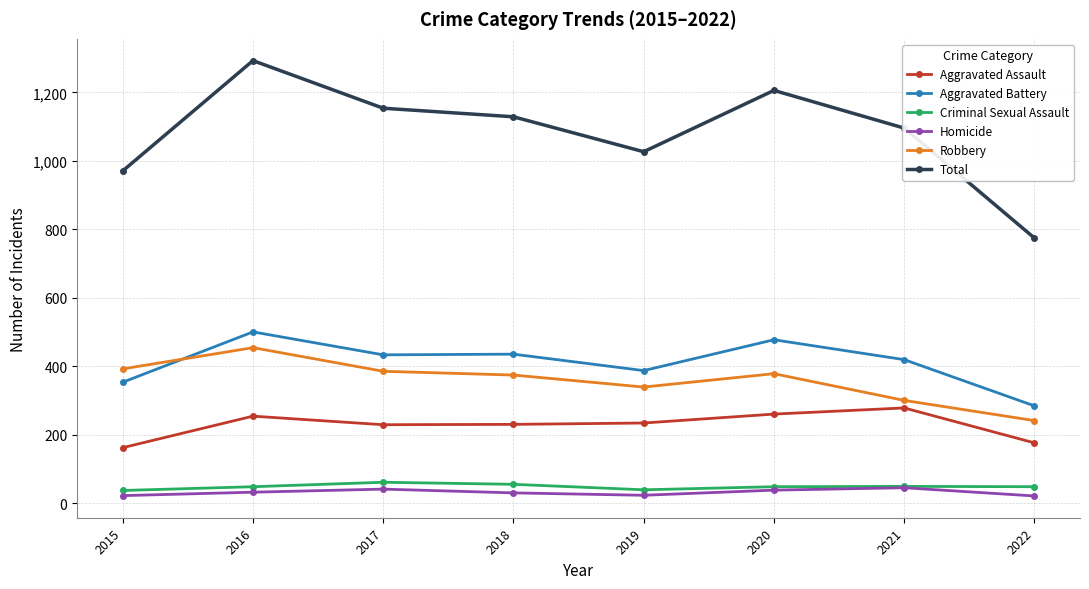

At which category is the sum across all series the highest?

2016